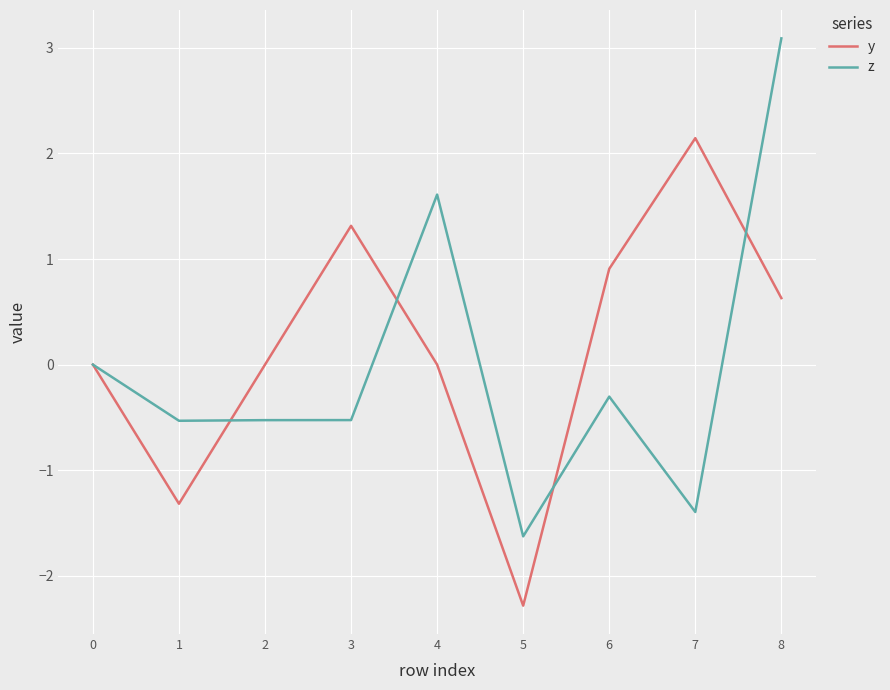

Rank the series at 3 from lowest to highest value.

z, y